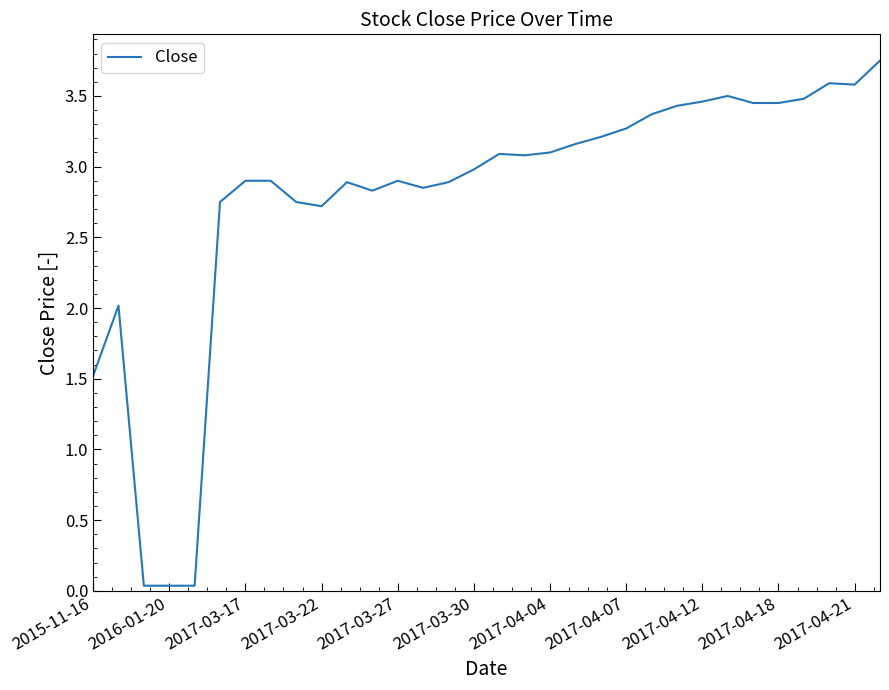

How many values exceed 3?

16